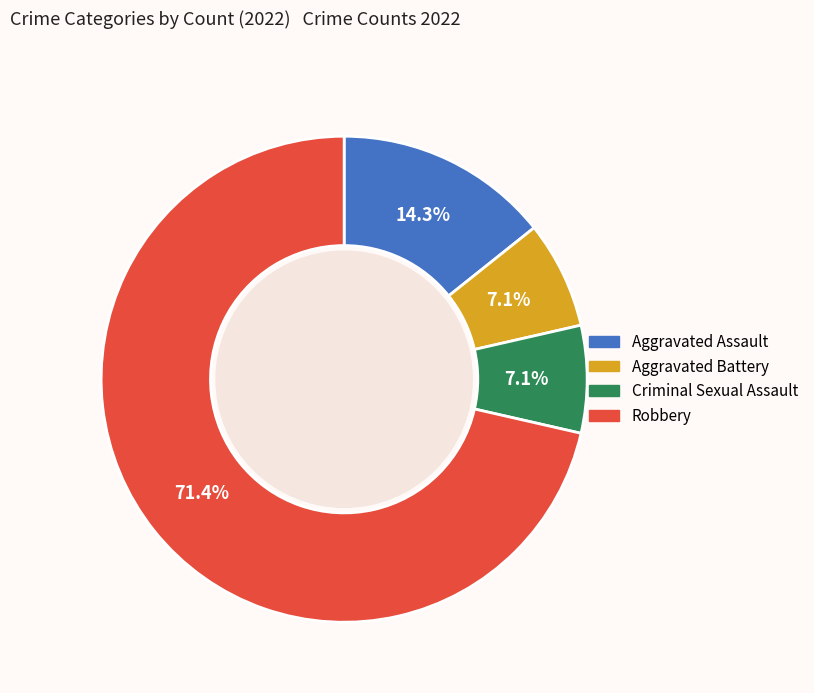

Which category has the biggest portion of the pie?

Robbery